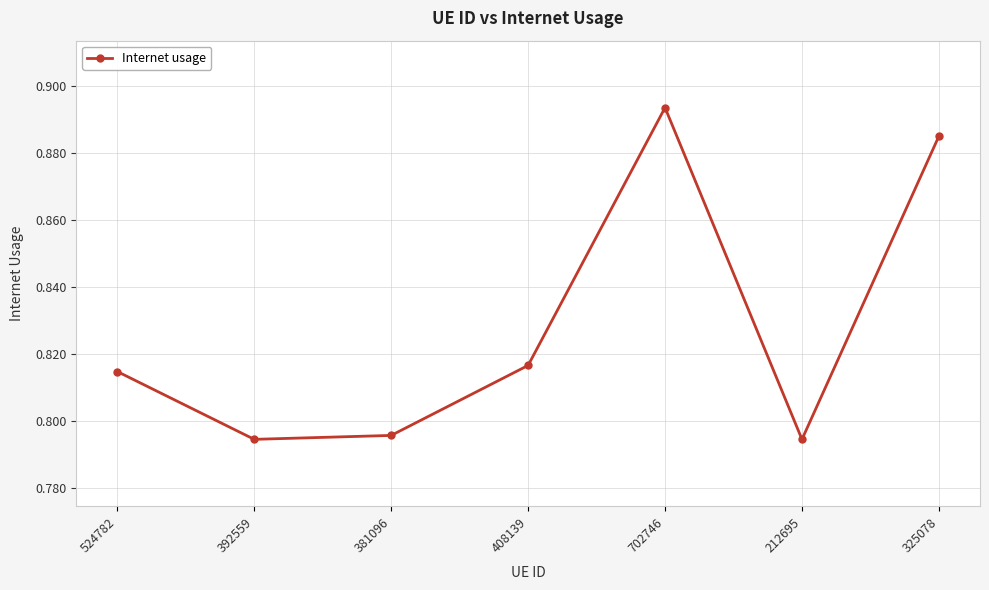

Which has a higher value, 325078 or 408139?

325078